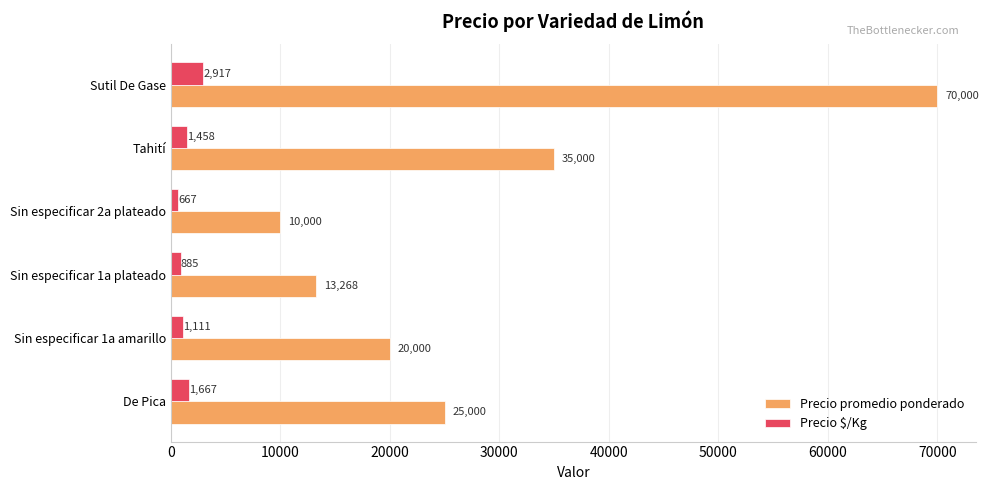

What is the difference between the maximum and minimum values in the Precio $/Kg series?

2250